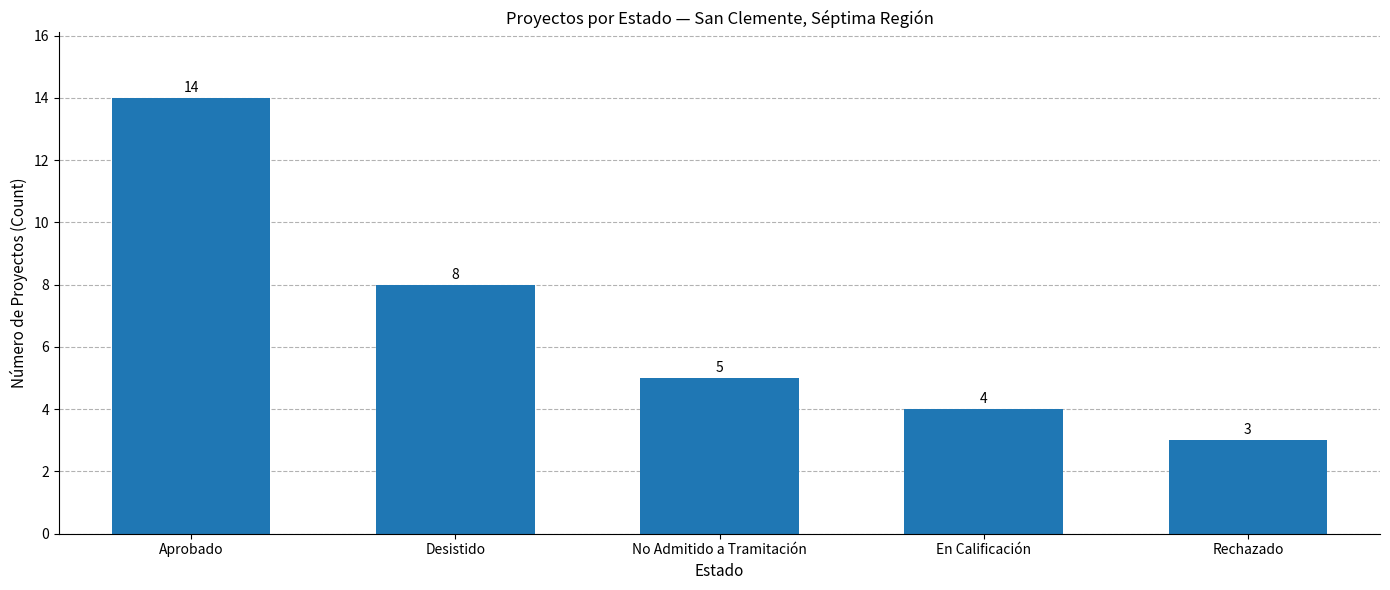

Which has a higher value, Aprobado or No Admitido a Tramitación?

Aprobado